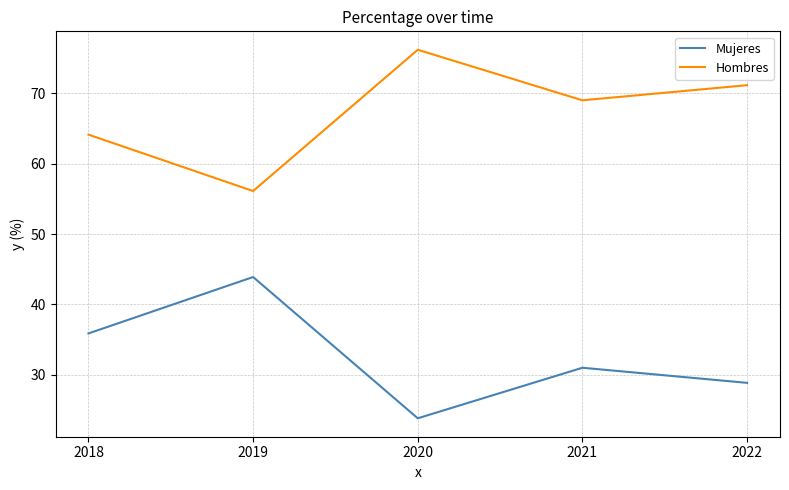

What is the sum of all Hombres values?

336.6